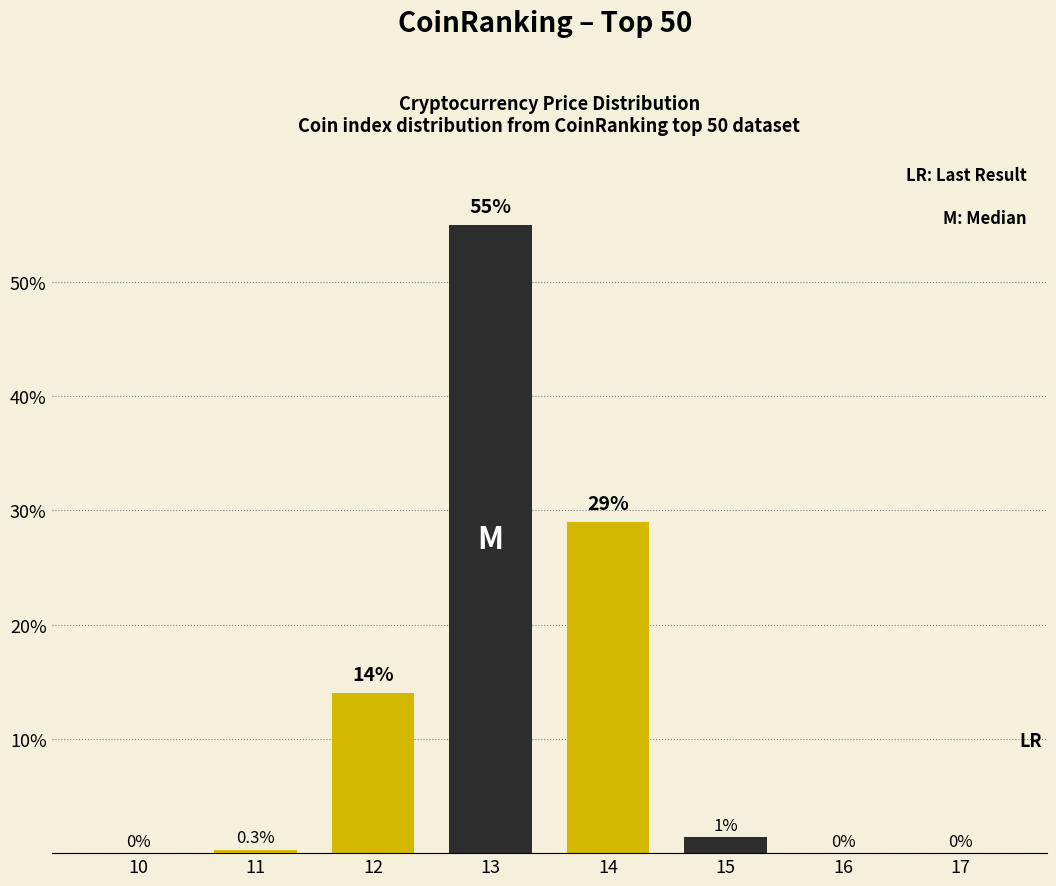

Reading left to right, transcribe all the data shown in this chart.

10=0.0	11=0.3	12=14.0	13=55.0	14=29.0	15=1.4	16=0.0	17=0.0